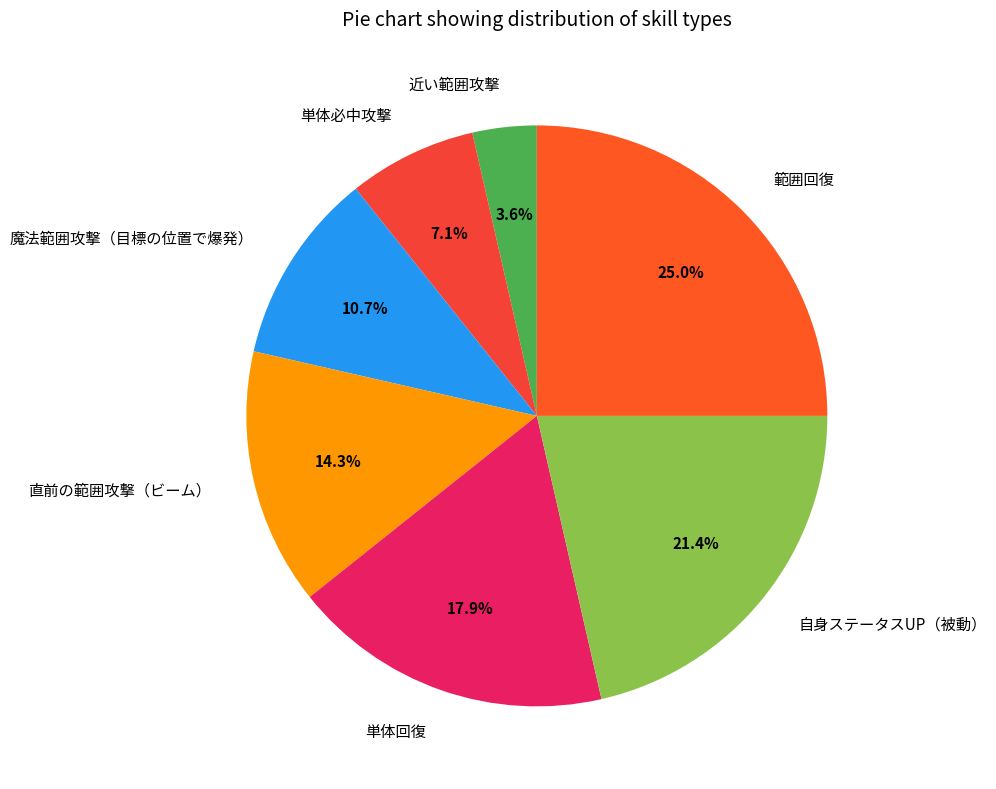

Count the number of slices in the pie.

7